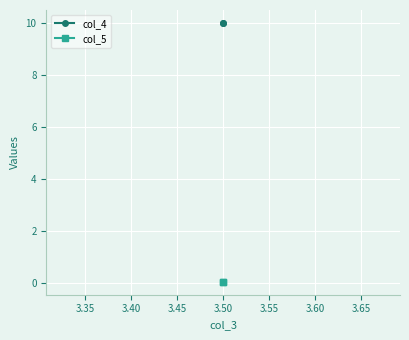

Is this an area chart (filled region under the line)?

No